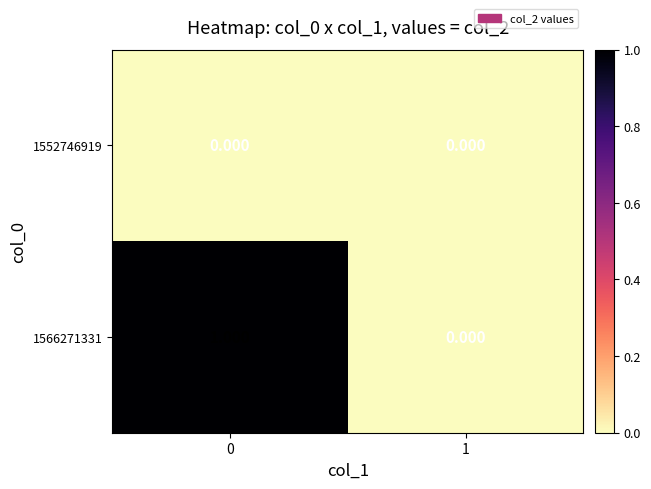

Is the value of 1552746919 at 1 greater than the value of 1566271331 at 0?

No